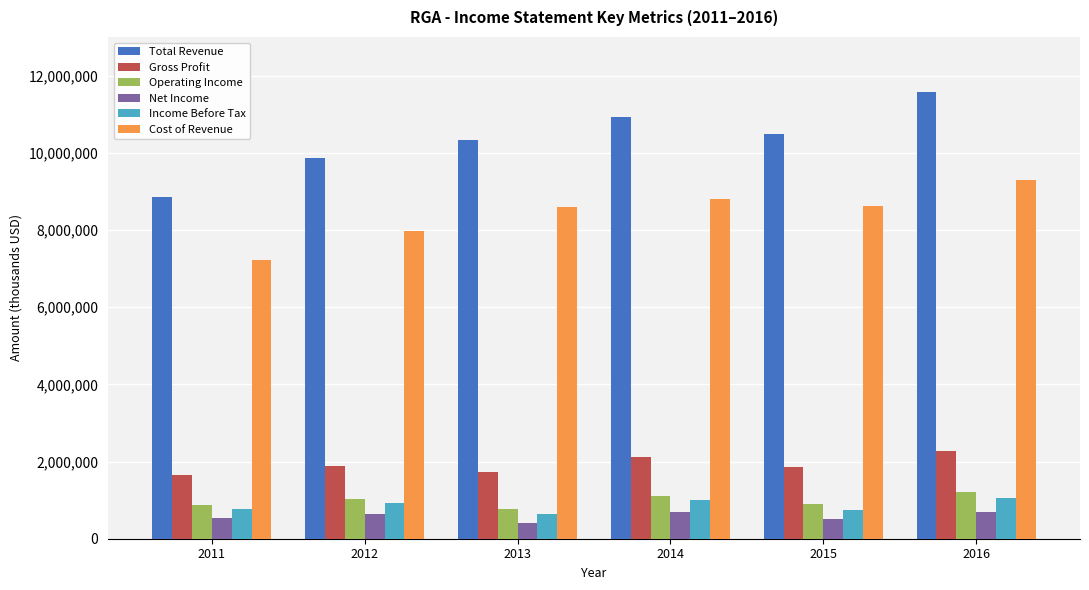

How many data points does each series have?

6